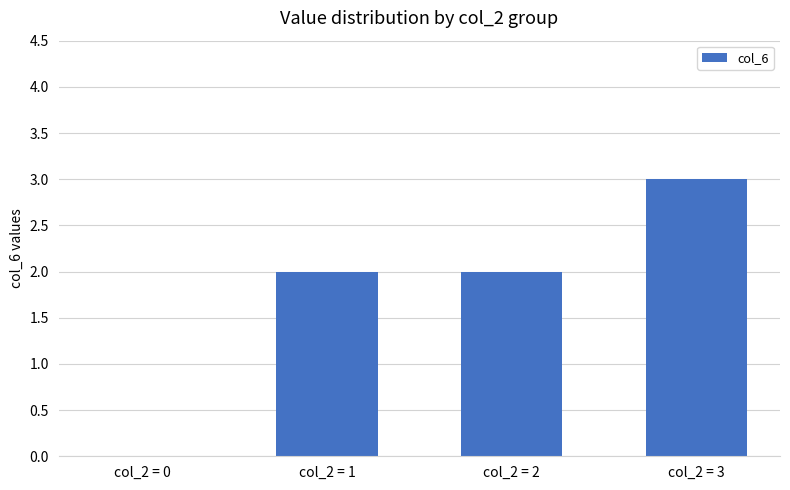

What is the greatest value displayed?

3